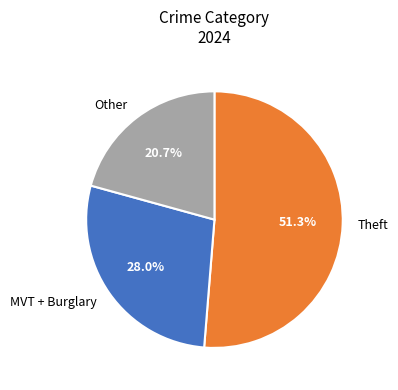

What is the ratio of the value at Theft to the value at MVT + Burglary?

1.8